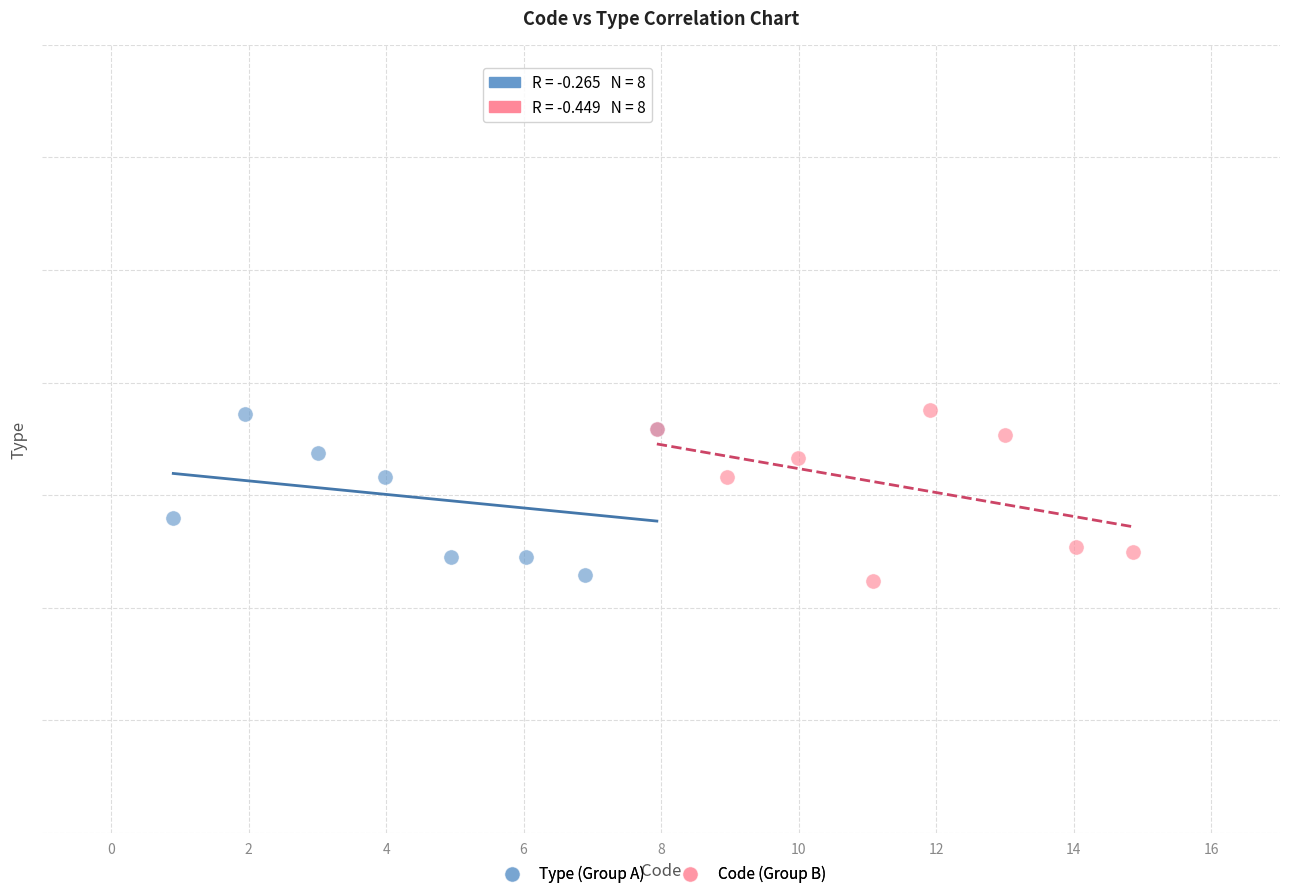

What are all the series names shown in the legend?

Type (Group A), Code (Group B)